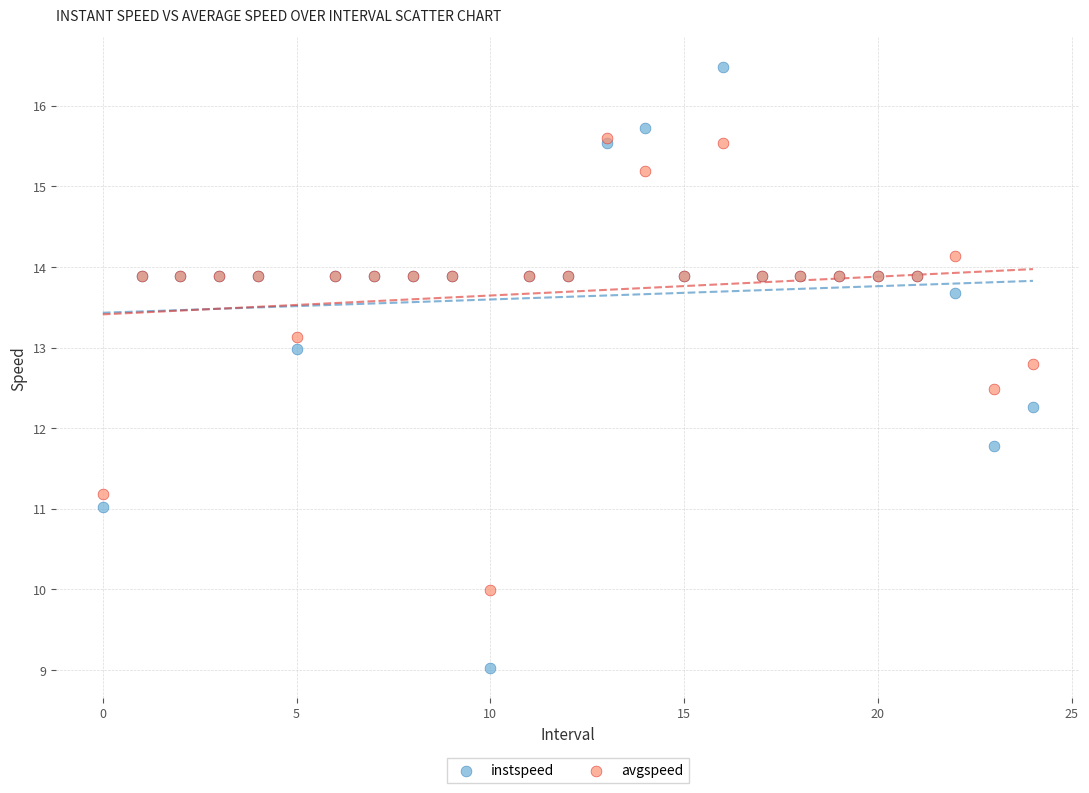

What are all the series names shown in the legend?

instspeed, avgspeed